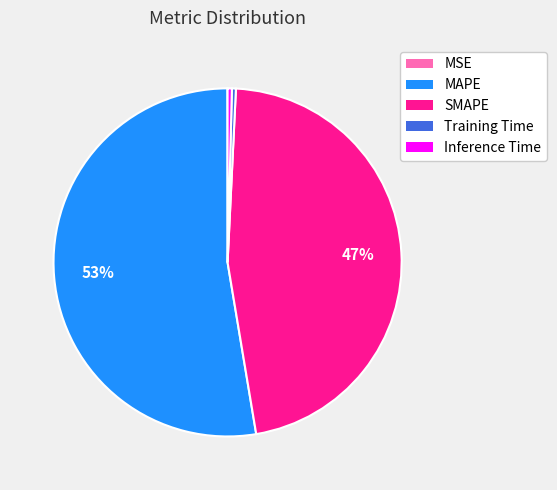

Is there a majority slice in this chart?

Yes